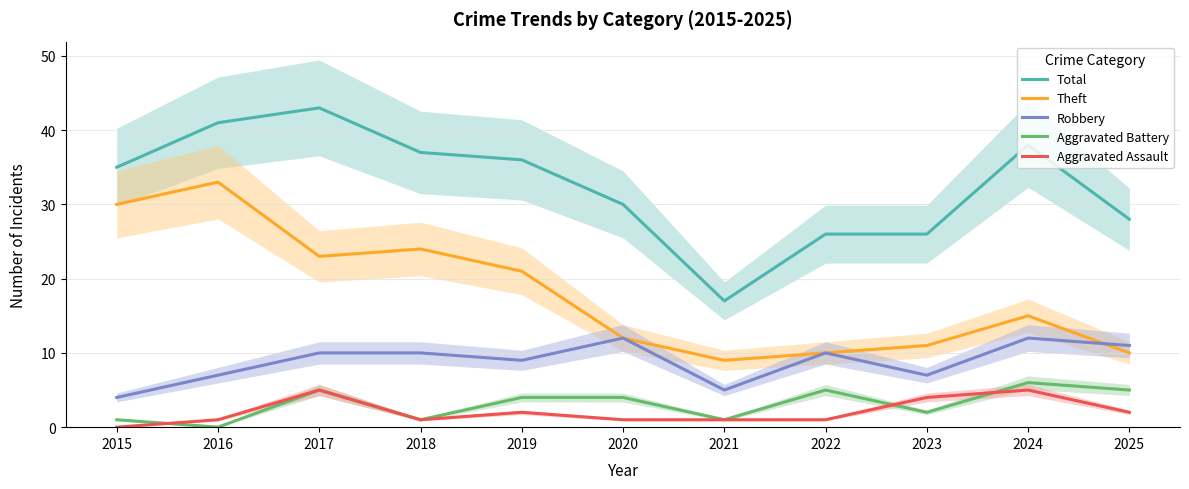

True or false: Aggravated Assault and Total cross at least once.

False